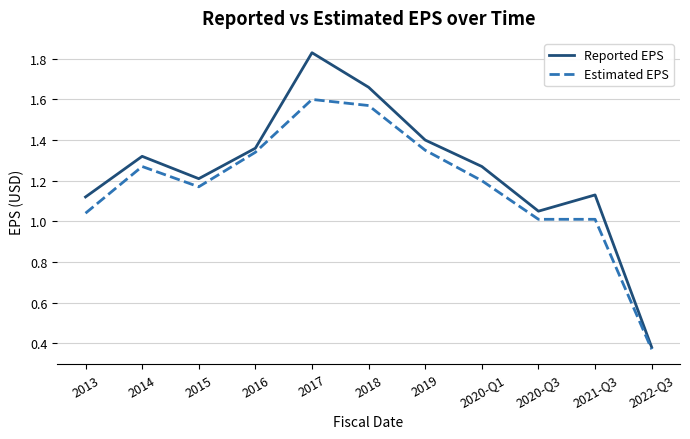

The value of Estimated EPS at 2016 is 2.2. True or false?

False